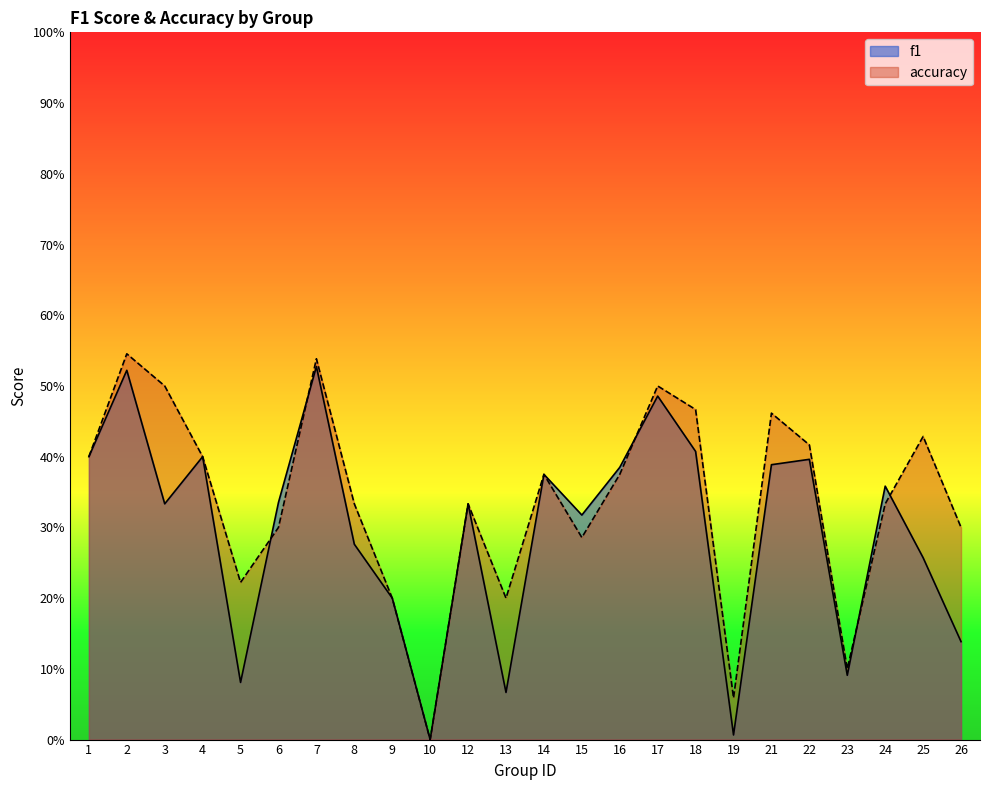

What is the difference between the maximum and minimum values in the f1 series?

0.5